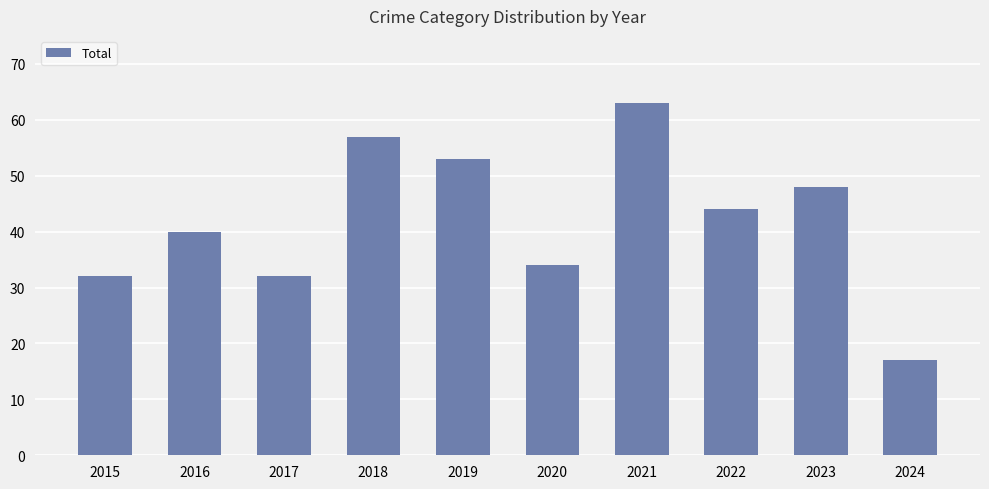

Is it true that the value at 2016 is 63?

False